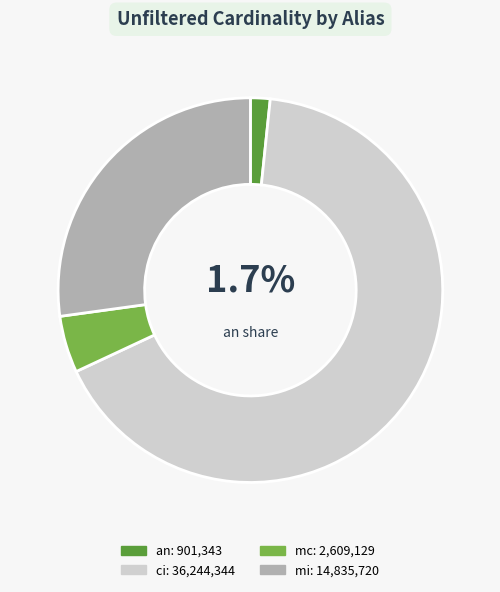

Does any single category account for the majority?

Yes